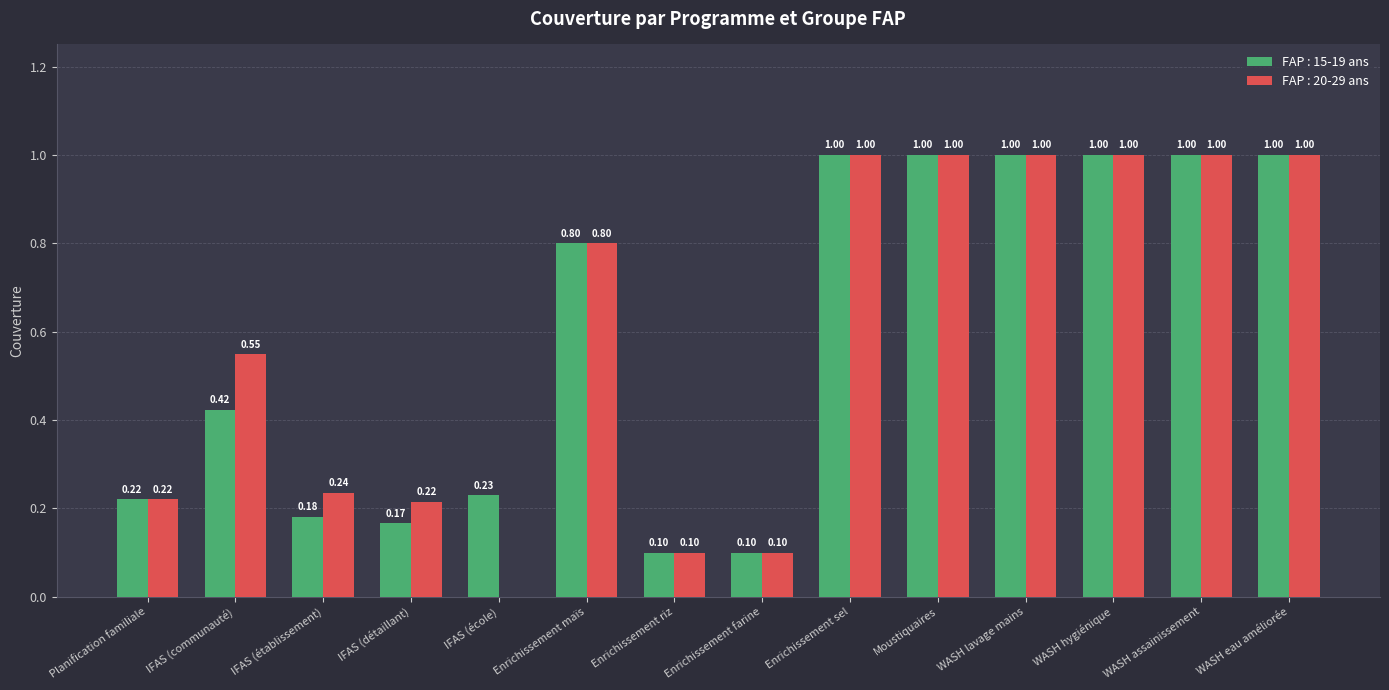

What is the sum of the FAP : 15-19 ans values at Enrichissement maïs and WASH assainissement?

1.8